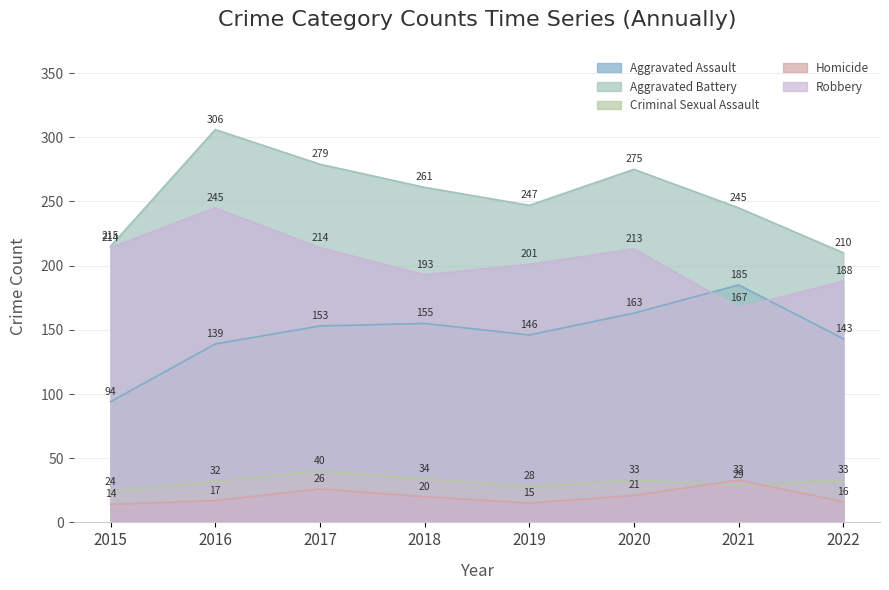

Reading right to left, extract all data points from this chart.

Aggravated Assault: 2022=143	2021=185	2020=163	2019=146	2018=155	2017=153	2016=139	2015=94
Aggravated Battery: 2022=210	2021=245	2020=275	2019=247	2018=261	2017=279	2016=306	2015=215
Criminal Sexual Assault: 2022=33	2021=29	2020=33	2019=28	2018=34	2017=40	2016=32	2015=24
Homicide: 2022=16	2021=33	2020=21	2019=15	2018=20	2017=26	2016=17	2015=14
Robbery: 2022=188	2021=167	2020=213	2019=201	2018=193	2017=214	2016=245	2015=214